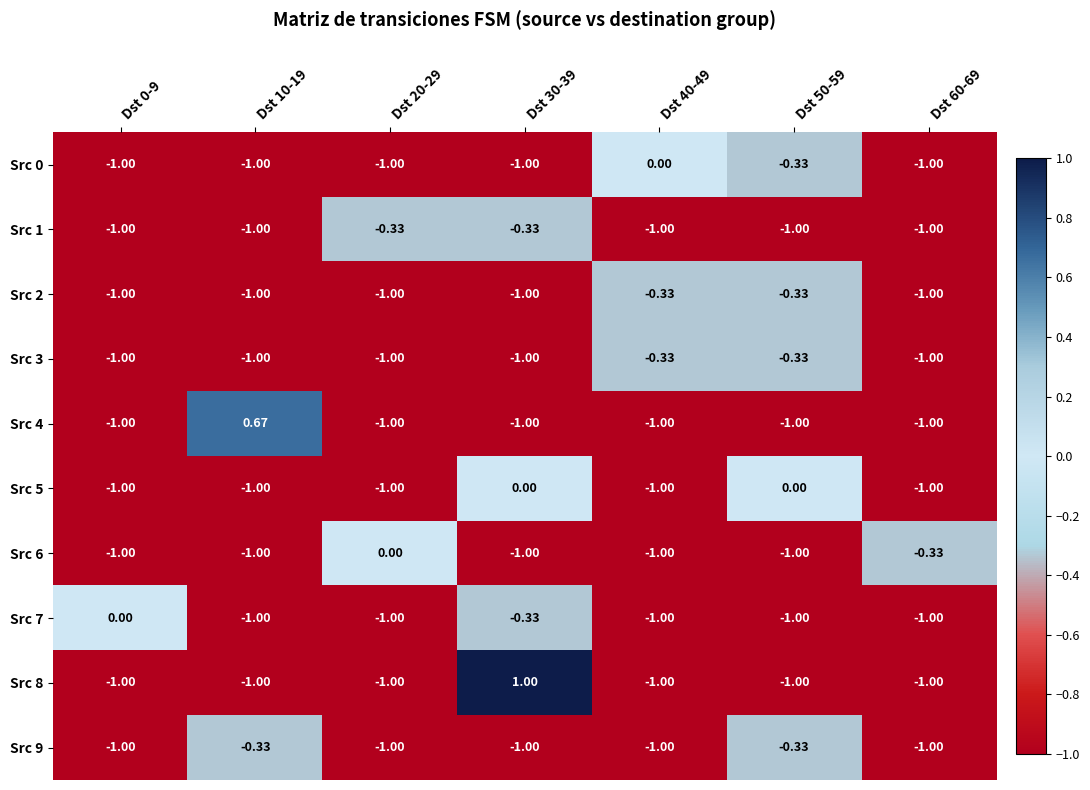

What is the total value across all series at Dst 50-59?

-6.3